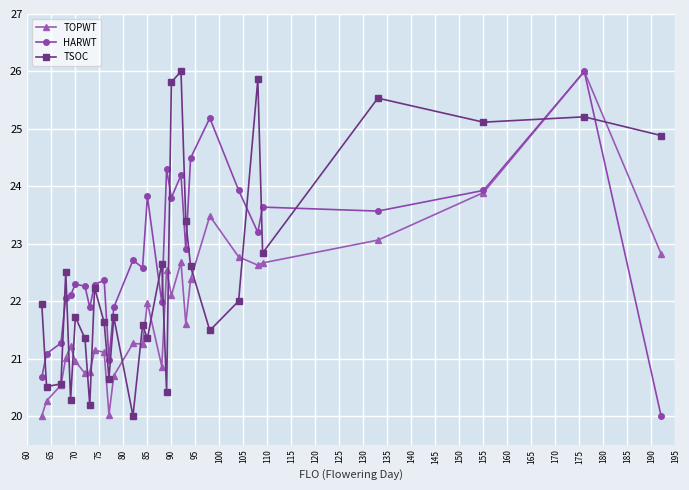

What is the value of the TSOC point at the 26th from the left?

25.5